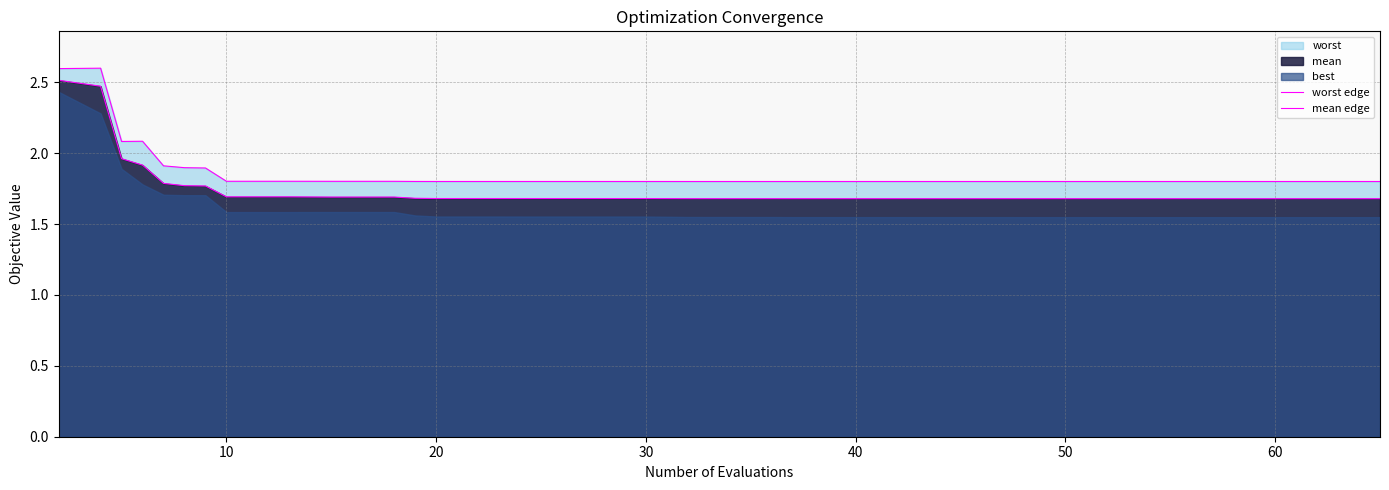

At which category does worst edge reach its first local valley?

20